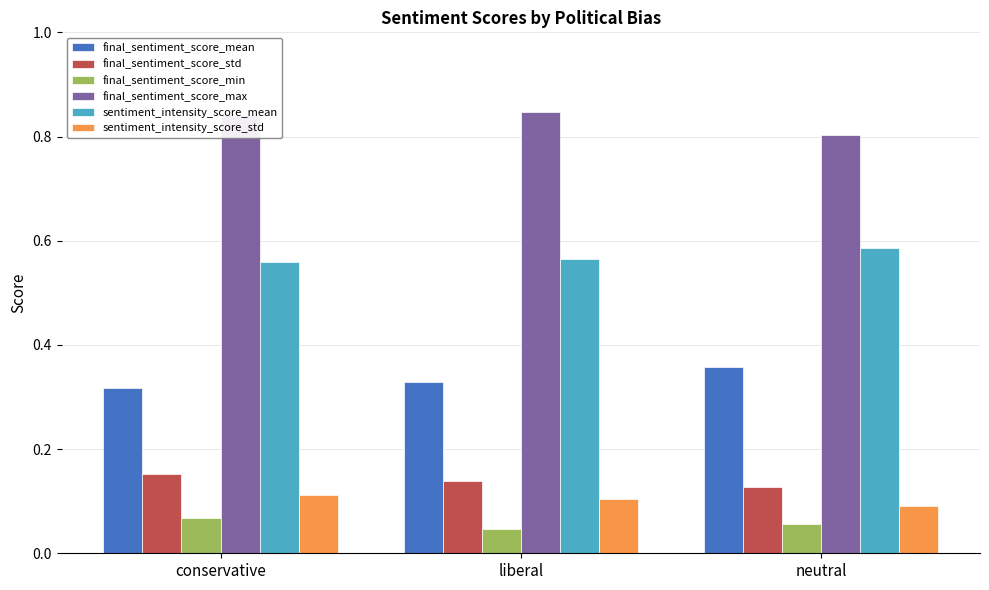

At which label does sentiment_intensity_score_mean reach its peak?

neutral